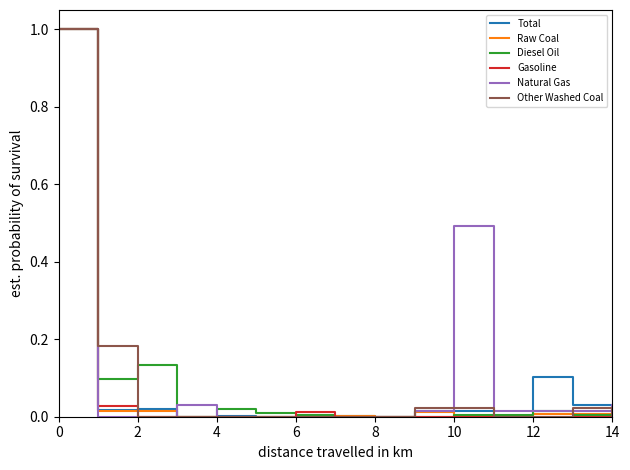

What is the greatest value displayed?

1.0